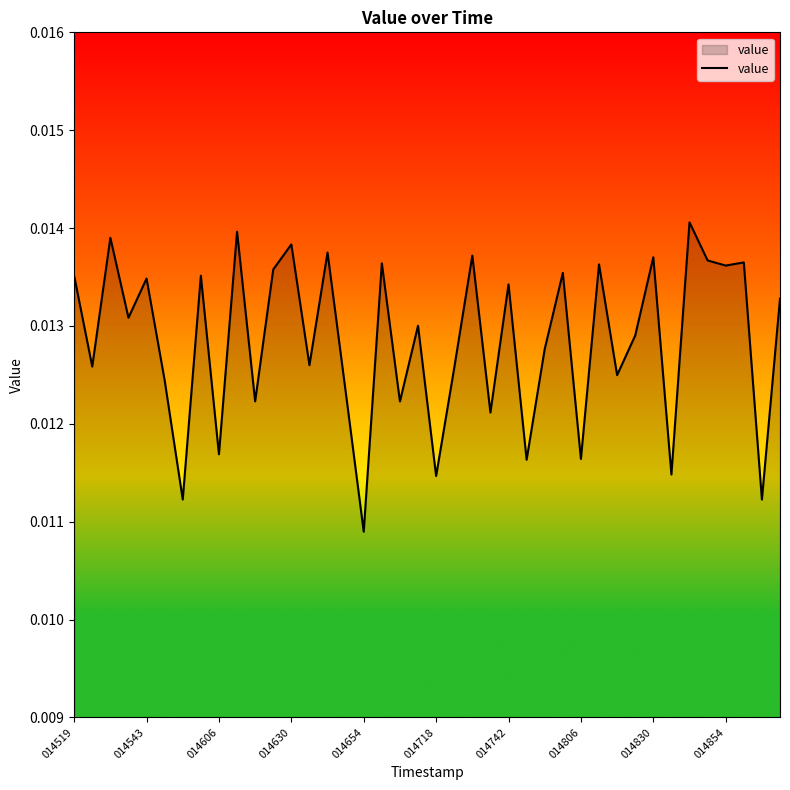

Where is the data nearest to the value 0?

014654